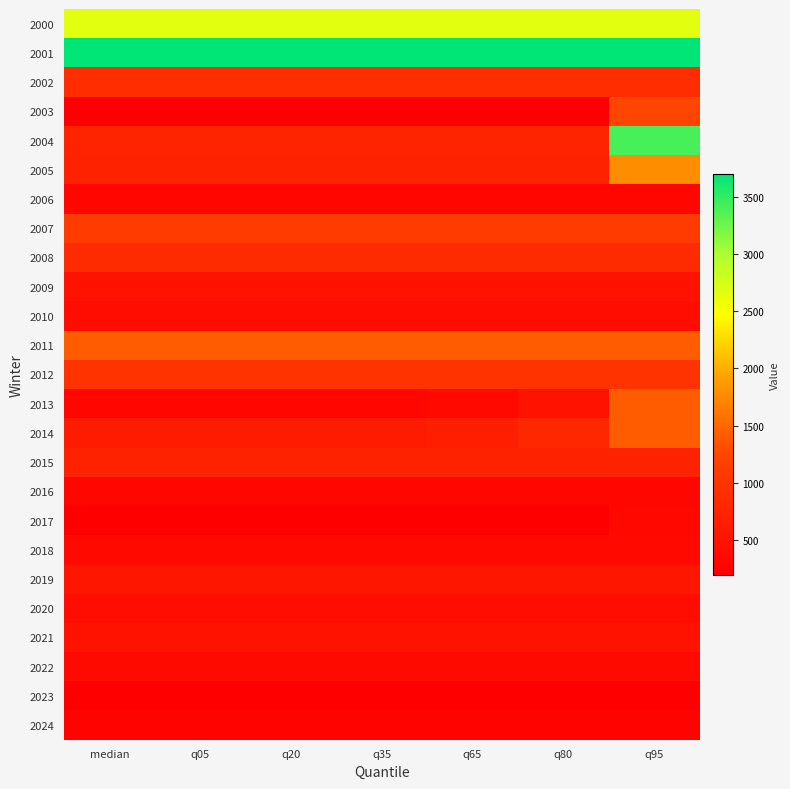

What is the greatest value displayed?

3700.0